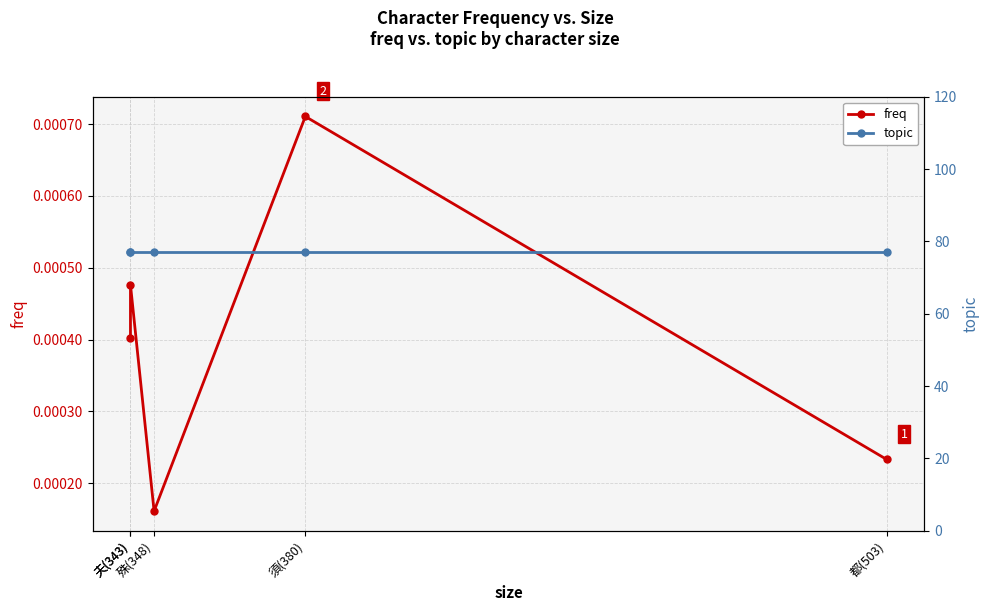

Rank the series by their average value, from lowest to highest.

freq, topic